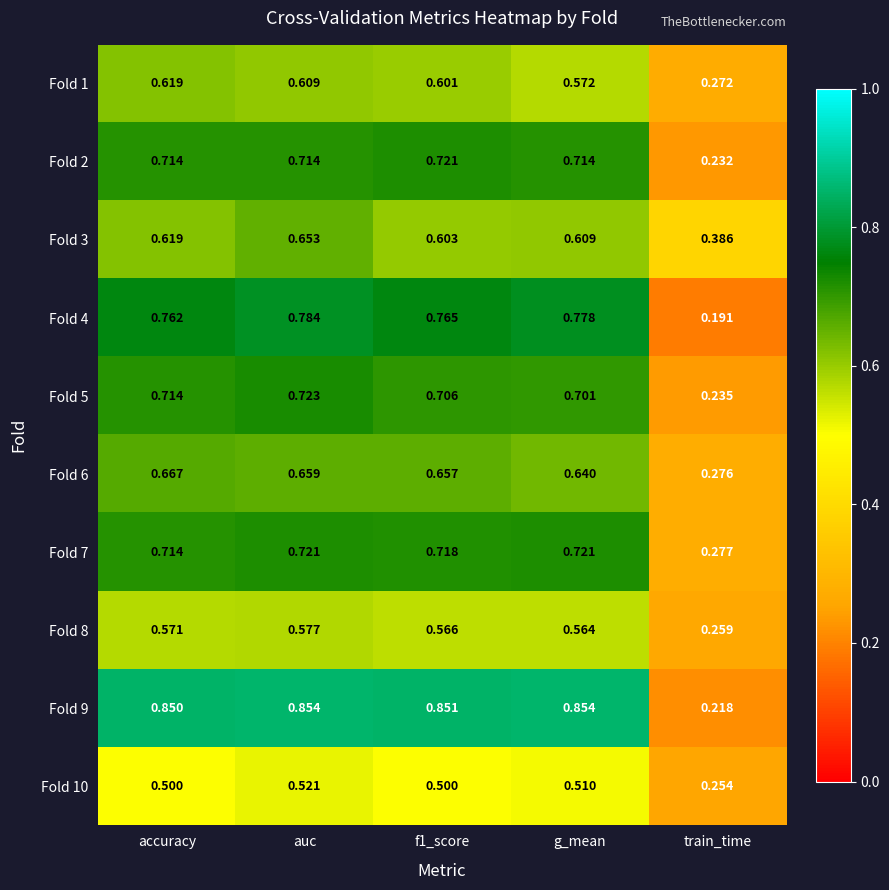

At which label does Fold 4 reach its minimum?

train_time